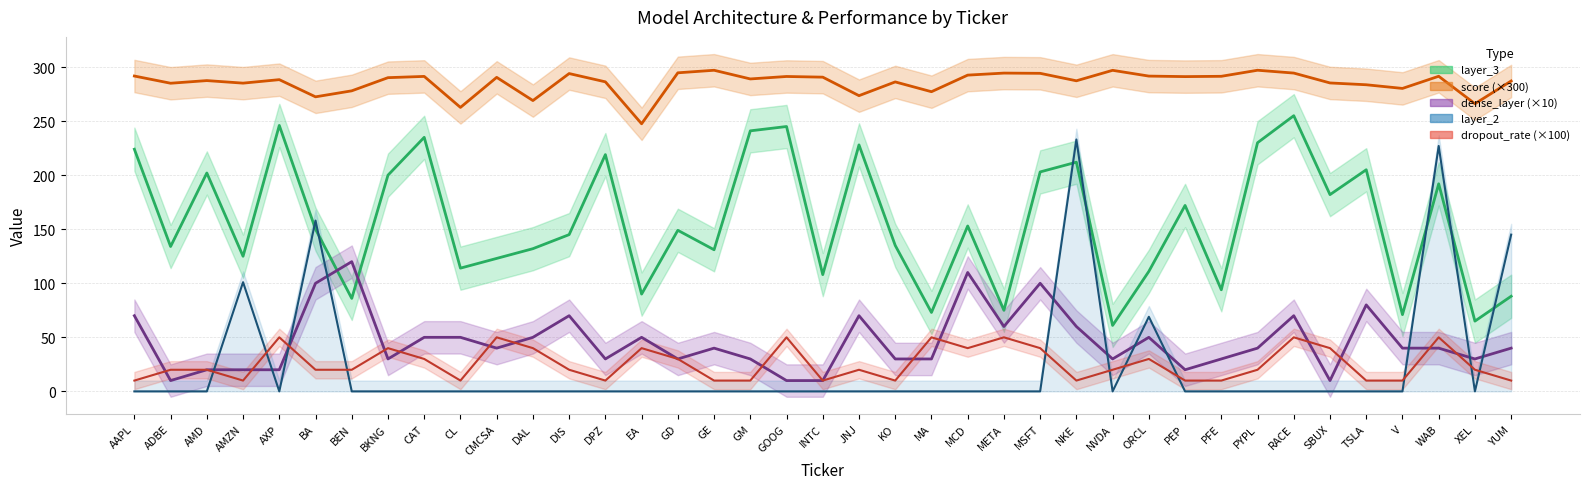

How many categories are shown in the chart?

39